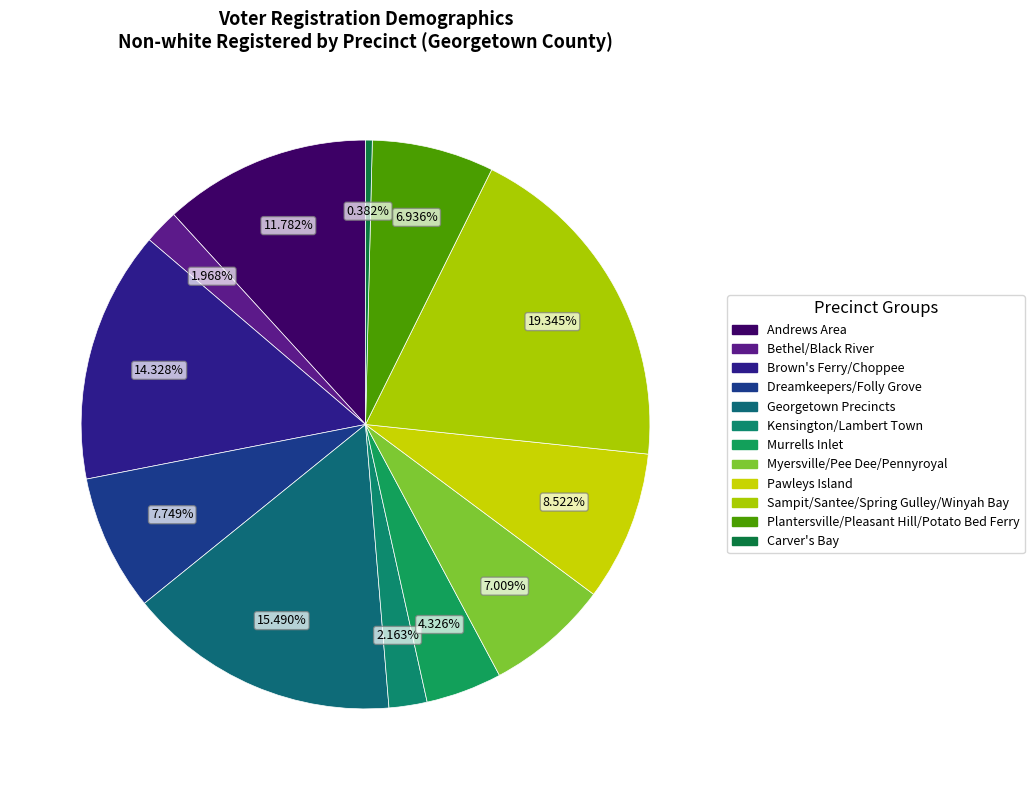

Count the number of slices in the pie.

12